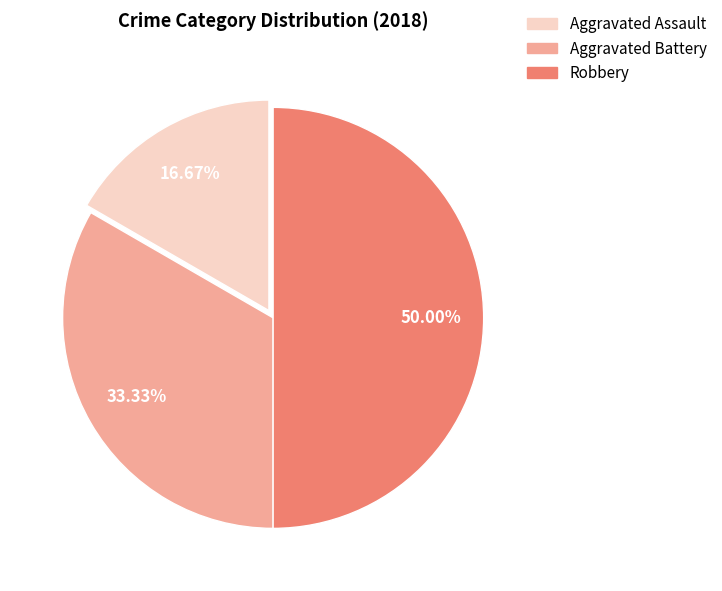

Between Aggravated Assault and Robbery, which is larger?

Robbery